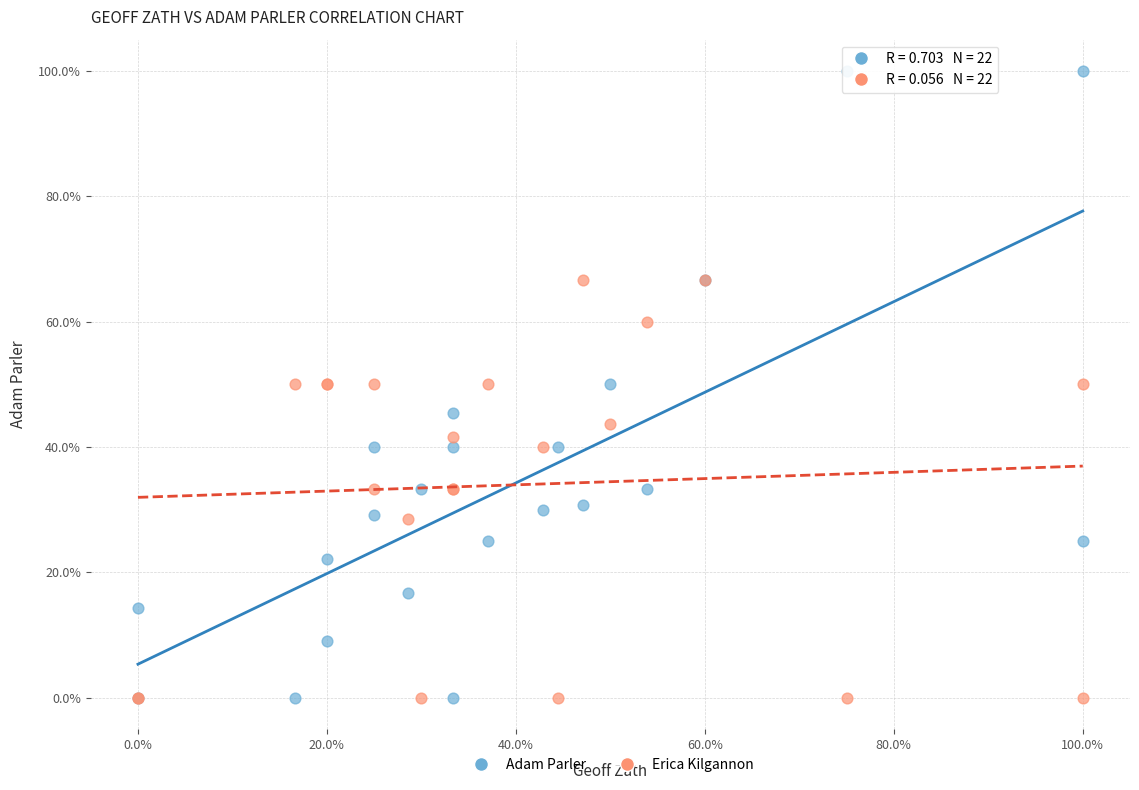

Which series reaches the maximum Y coordinate?

Adam Parler